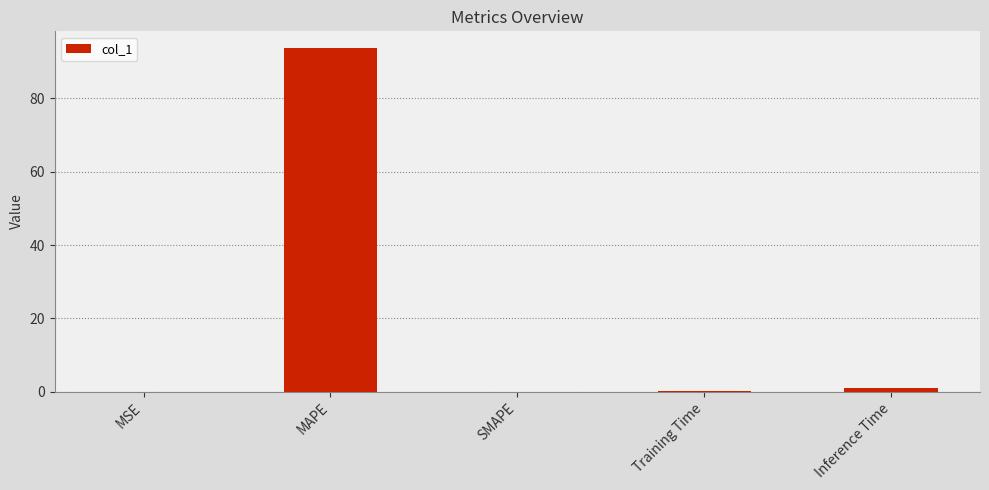

Which label corresponds to the largest value in the chart?

MAPE